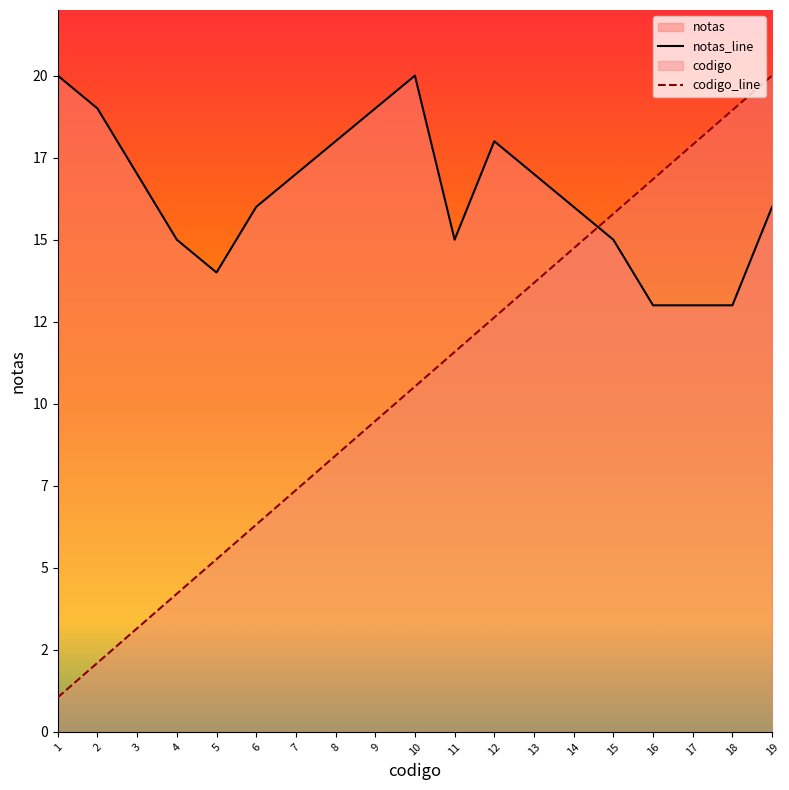

Reading left to right, what are all the values shown in this chart?

notas_line: 1=20.0	2=19.0	3=17.0	4=15.0	5=14.0	6=16.0	7=17.0	8=18.0	9=19.0	10=20.0	11=15.0	12=18.0	13=17.0	14=16.0	15=15.0	16=13.0	17=13.0	18=13.0	19=16.0
codigo_line: 1=1.1	2=2.1	3=3.2	4=4.2	5=5.3	6=6.3	7=7.4	8=8.4	9=9.5	10=10.5	11=11.6	12=12.6	13=13.7	14=14.7	15=15.8	16=16.8	17=17.9	18=18.9	19=20.0